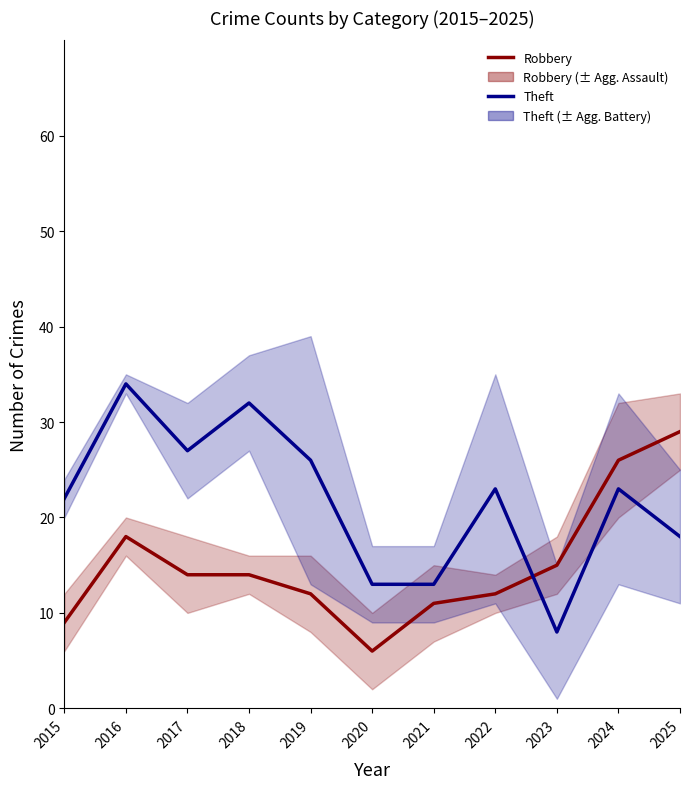

Reading left to right, what are all the values shown in this chart?

Robbery: 9	18	14	14	12	6	11	12	15	26	29
Theft: 22	34	27	32	26	13	13	23	8	23	18